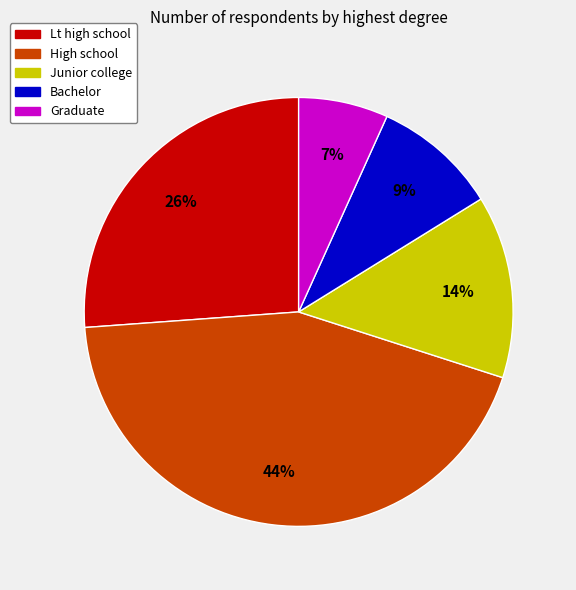

True or false: Junior college accounts for 14% of the total.

True